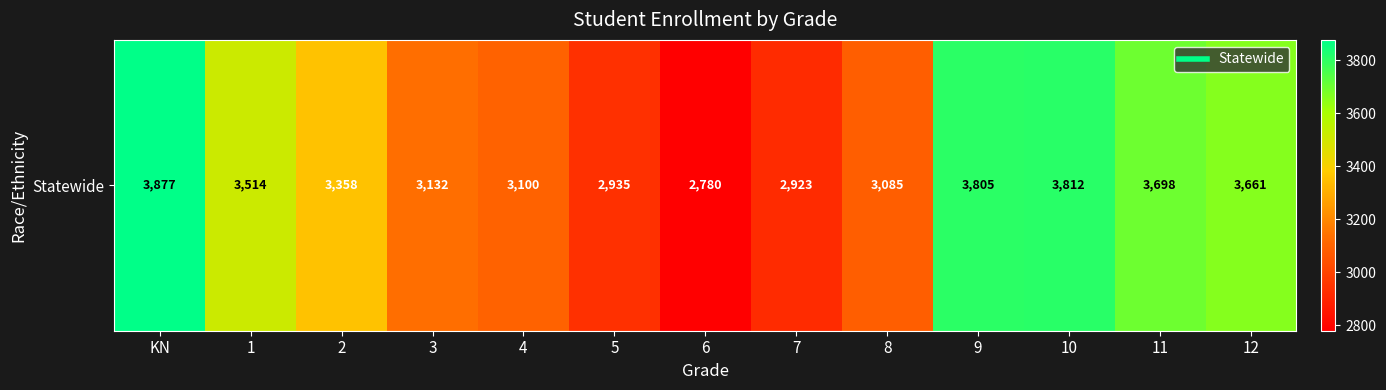

List the labels in order of value, largest first.

KN, 10, 9, 11, 12, 1, 2, 3, 4, 8, 5, 7, 6